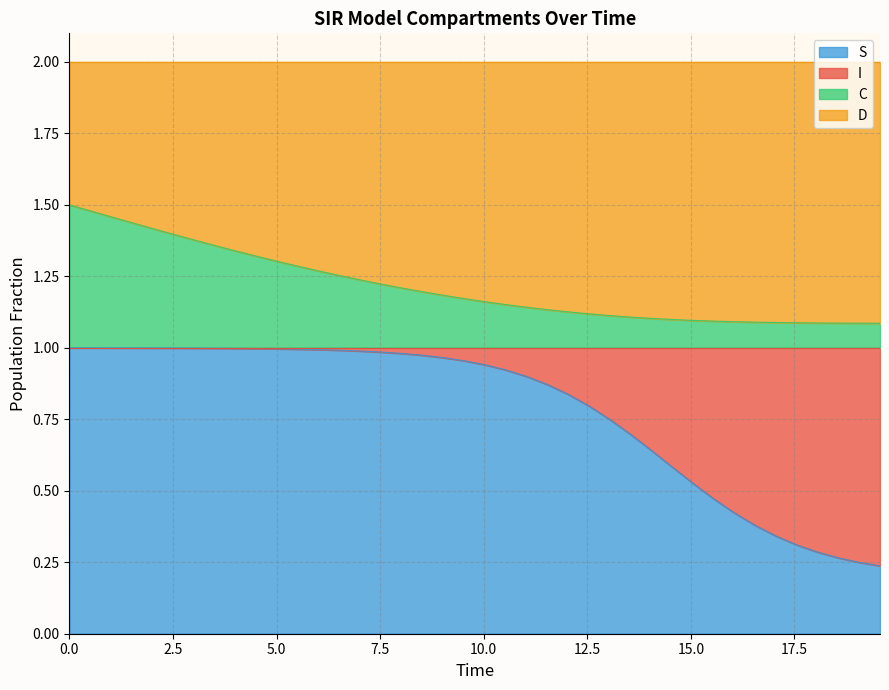

True or false: S has a value of 0.1 at 39.

False